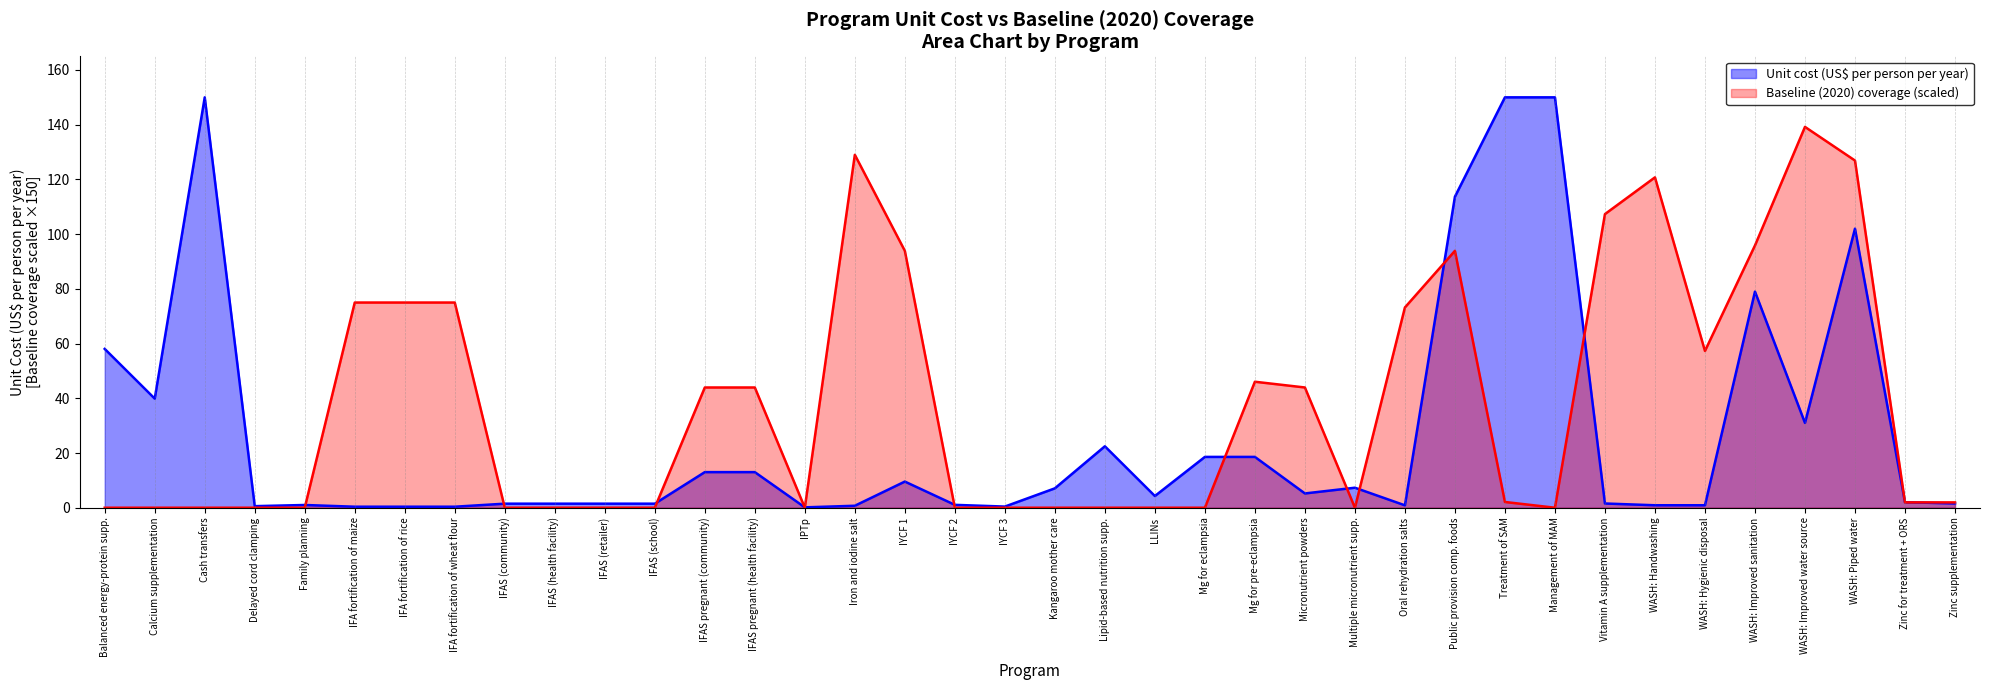

What position from the left is Management of MAM?

30